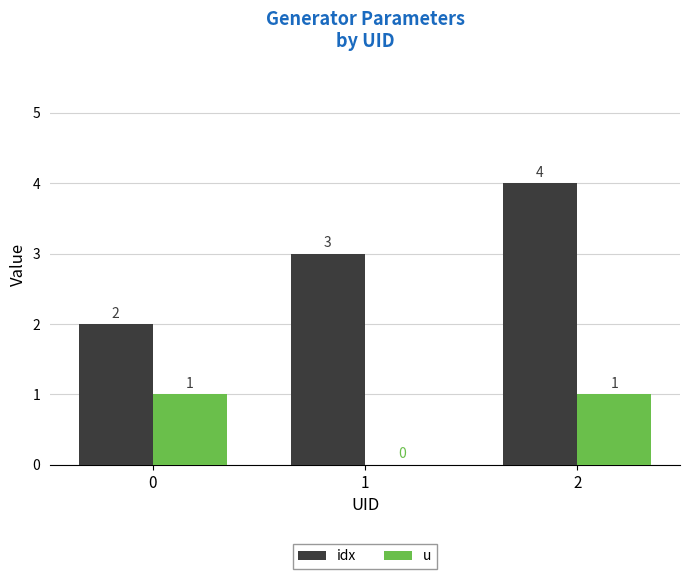

At which category is the sum across all series the highest?

2